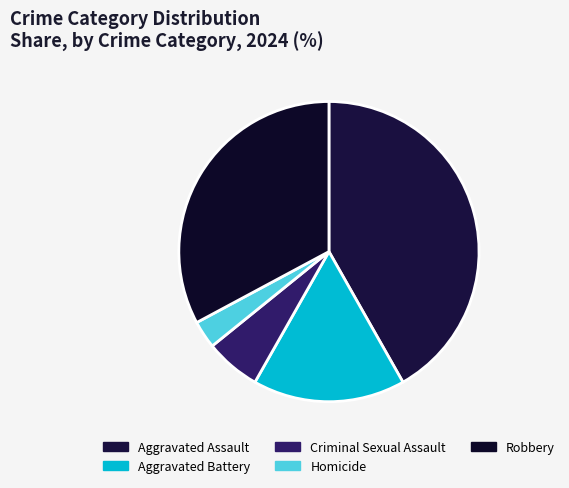

What is the largest slice in the pie chart?

Aggravated Assault